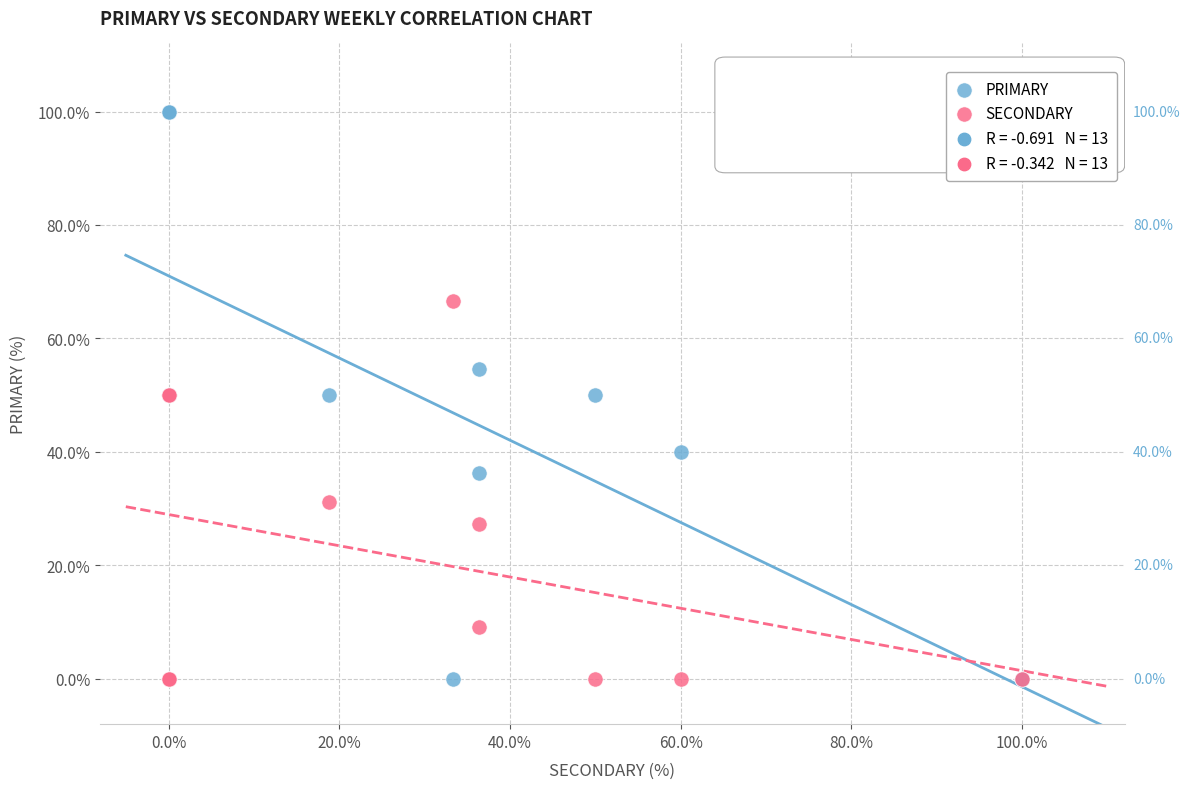

Which series has the widest spread of Y values?

PRIMARY